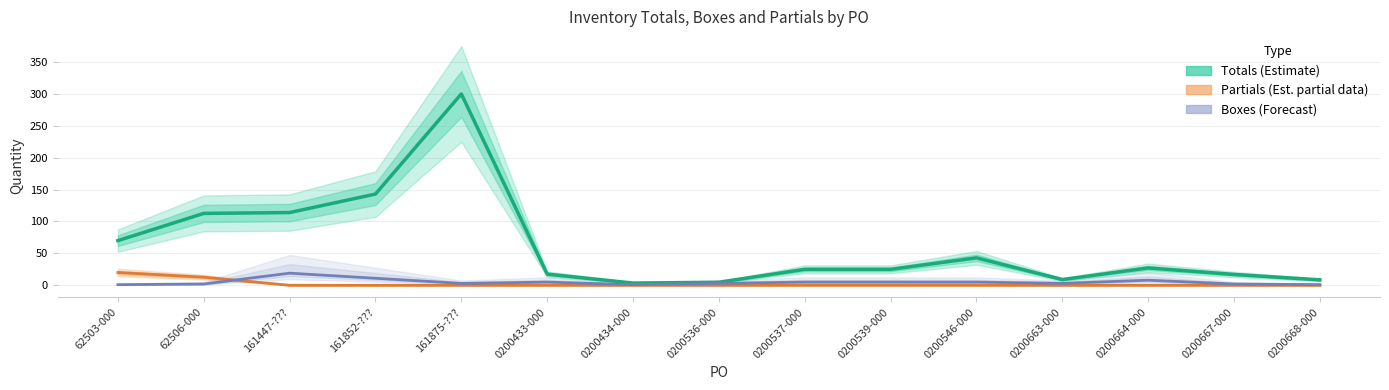

The Partials (×100) series shows -8.3 at 0200537-000. True or false?

False